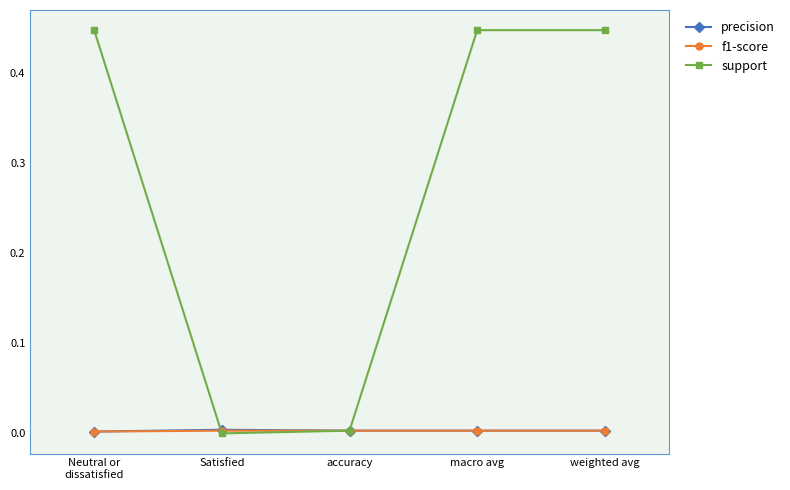

What are all the series names shown in the legend?

precision, f1-score, support